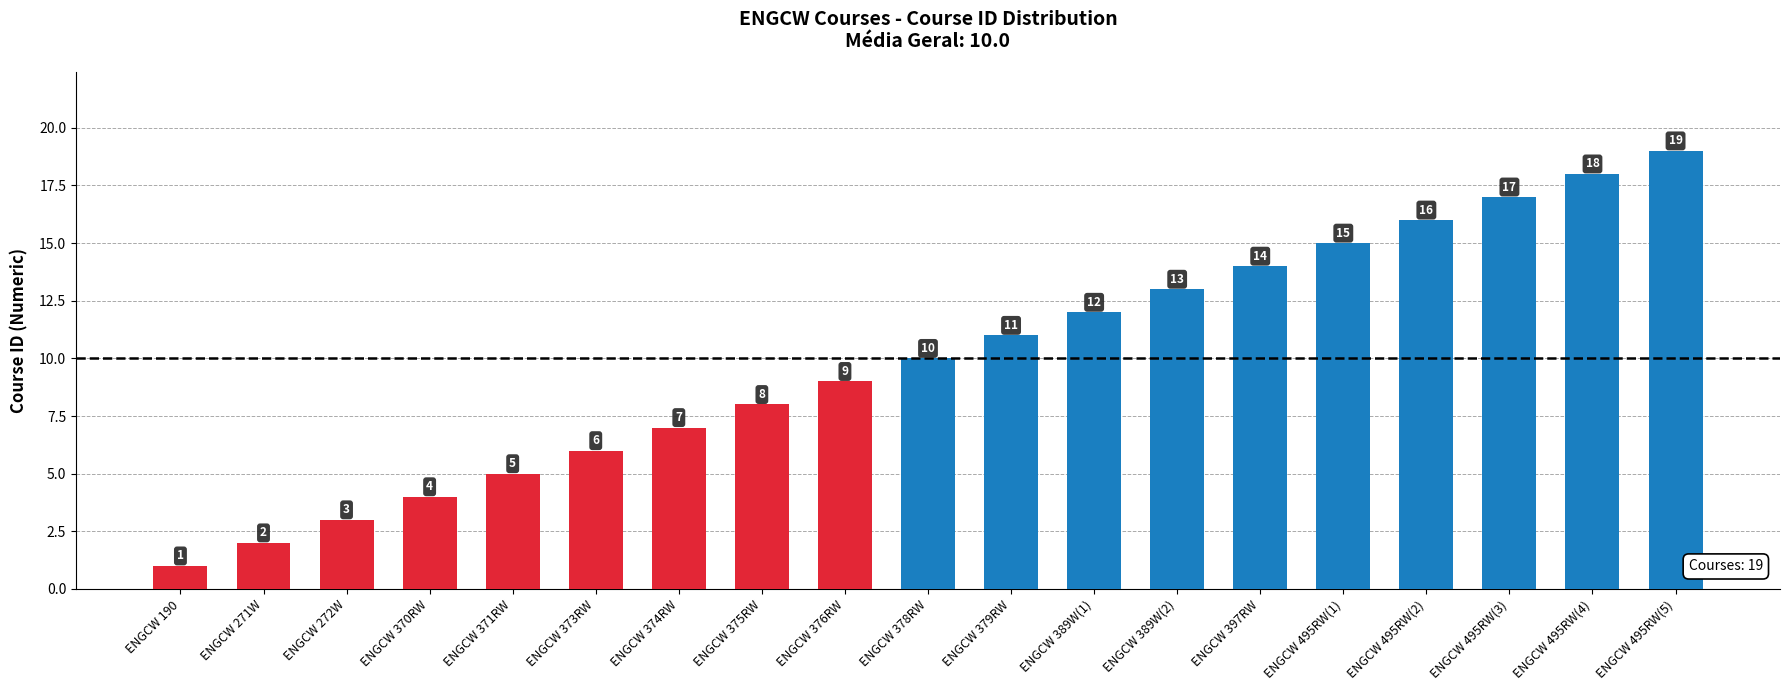

What is the maximum value shown in the chart?

19